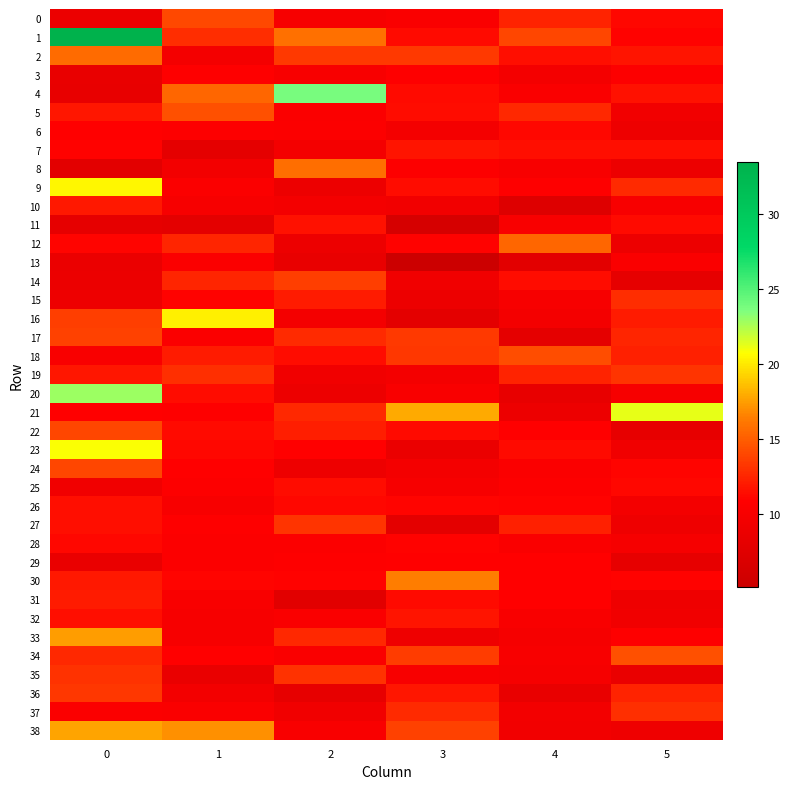

Reading right to left, transcribe all the data shown in this chart.

0: 5=11.3	4=12.4	3=10.3	2=10.0	1=14.1	0=8.7
1: 5=11.0	4=14.0	3=11.3	2=15.8	1=12.9	0=33.4
2: 5=11.7	4=11.5	3=13.4	2=13.4	1=9.8	0=15.6
3: 5=10.7	4=9.6	3=10.8	2=10.1	1=10.7	0=8.4
4: 5=11.7	4=10.3	3=11.3	2=23.8	1=15.3	0=8.3
5: 5=9.4	4=12.6	3=11.4	2=10.4	1=14.4	0=11.9
6: 5=9.0	4=11.2	3=9.8	2=10.5	1=10.7	0=10.9
7: 5=11.5	4=11.6	3=11.7	2=9.7	1=8.0	0=11.0
8: 5=8.9	4=10.1	3=10.7	2=15.7	1=9.6	0=7.8
9: 5=12.8	4=10.7	3=11.4	2=8.9	1=10.4	0=20.4
10: 5=10.1	4=7.2	3=9.4	2=9.8	1=10.0	0=12.0
11: 5=11.4	4=10.2	3=6.3	2=11.7	1=7.9	0=8.1
12: 5=8.9	4=15.4	3=11.0	2=8.9	1=12.5	0=11.1
13: 5=10.4	4=7.8	3=5.2	2=8.4	1=10.4	0=8.7
14: 5=8.1	4=11.4	3=9.3	2=13.6	1=12.5	0=8.8
15: 5=12.8	4=10.0	3=8.9	2=12.1	1=11.0	0=9.0
16: 5=12.1	4=9.7	3=7.9	2=9.7	1=20.3	0=13.7
17: 5=12.6	4=8.0	3=13.4	2=12.7	1=10.4	0=13.7
18: 5=12.3	4=14.3	3=13.3	2=11.4	1=12.1	0=10.2
19: 5=13.2	4=12.4	3=9.8	2=9.3	1=12.9	0=11.9
20: 5=10.0	4=8.3	3=10.2	2=8.9	1=11.5	0=22.9
21: 5=21.3	4=8.9	3=18.0	2=12.6	1=10.8	0=10.9
22: 5=8.2	4=10.9	3=11.3	2=12.2	1=11.3	0=13.9
23: 5=9.4	4=11.3	3=8.6	2=10.9	1=11.2	0=20.8
24: 5=11.0	4=10.4	3=9.8	2=9.0	1=10.9	0=14.0
25: 5=11.2	4=10.7	3=9.9	2=11.4	1=10.7	0=9.3
26: 5=9.8	4=11.0	3=11.1	2=11.2	1=10.1	0=11.5
27: 5=9.1	4=12.3	3=7.8	2=13.2	1=10.8	0=11.5
28: 5=9.9	4=10.3	3=11.0	2=10.5	1=10.6	0=11.2
29: 5=8.2	4=10.8	3=10.9	2=10.8	1=10.5	0=8.6
30: 5=11.0	4=10.9	3=16.4	2=10.9	1=11.1	0=12.0
31: 5=9.1	4=10.9	3=11.3	2=7.7	1=10.2	0=12.0
32: 5=9.4	4=10.2	3=11.7	2=10.4	1=9.9	0=11.5
33: 5=10.8	4=9.9	3=9.1	2=12.7	1=10.0	0=17.5
34: 5=14.4	4=10.1	3=13.5	2=10.3	1=10.9	0=12.7
35: 5=8.5	4=9.9	3=10.1	2=13.1	1=8.6	0=13.1
36: 5=12.4	4=8.4	3=11.9	2=8.3	1=9.5	0=13.3
37: 5=12.9	4=9.5	3=12.8	2=9.3	1=10.3	0=10.4
38: 5=9.1	4=9.4	3=13.8	2=10.2	1=17.0	0=17.7